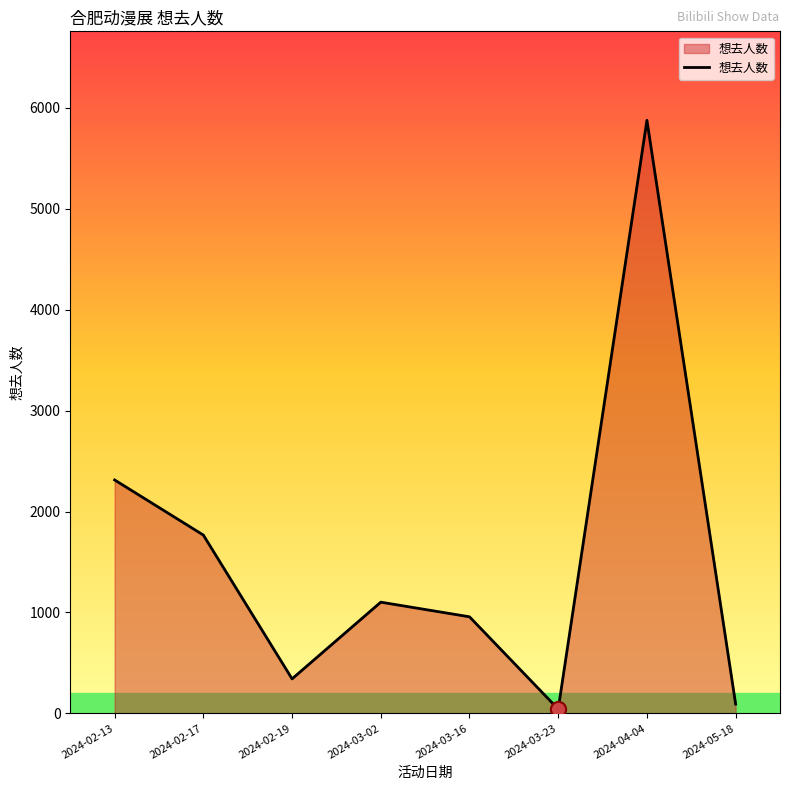

What is the change in value from 2024-02-13 to 2024-03-23?

-2271